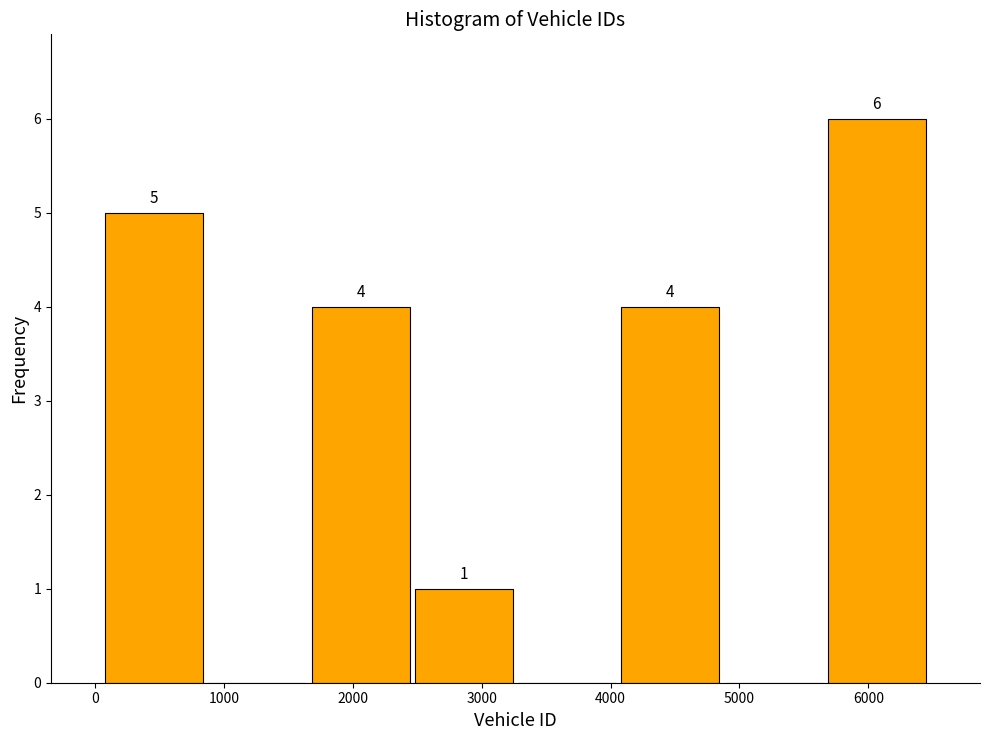

Over which range of the x-axis is the bar tallest?

5700 to 6500